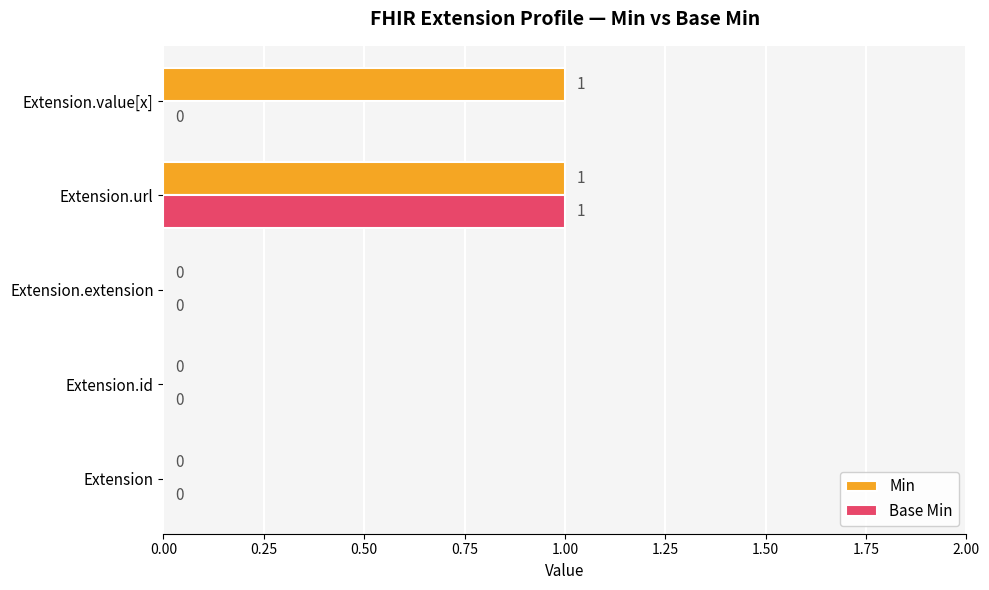

Which series has the largest total across all categories?

Min